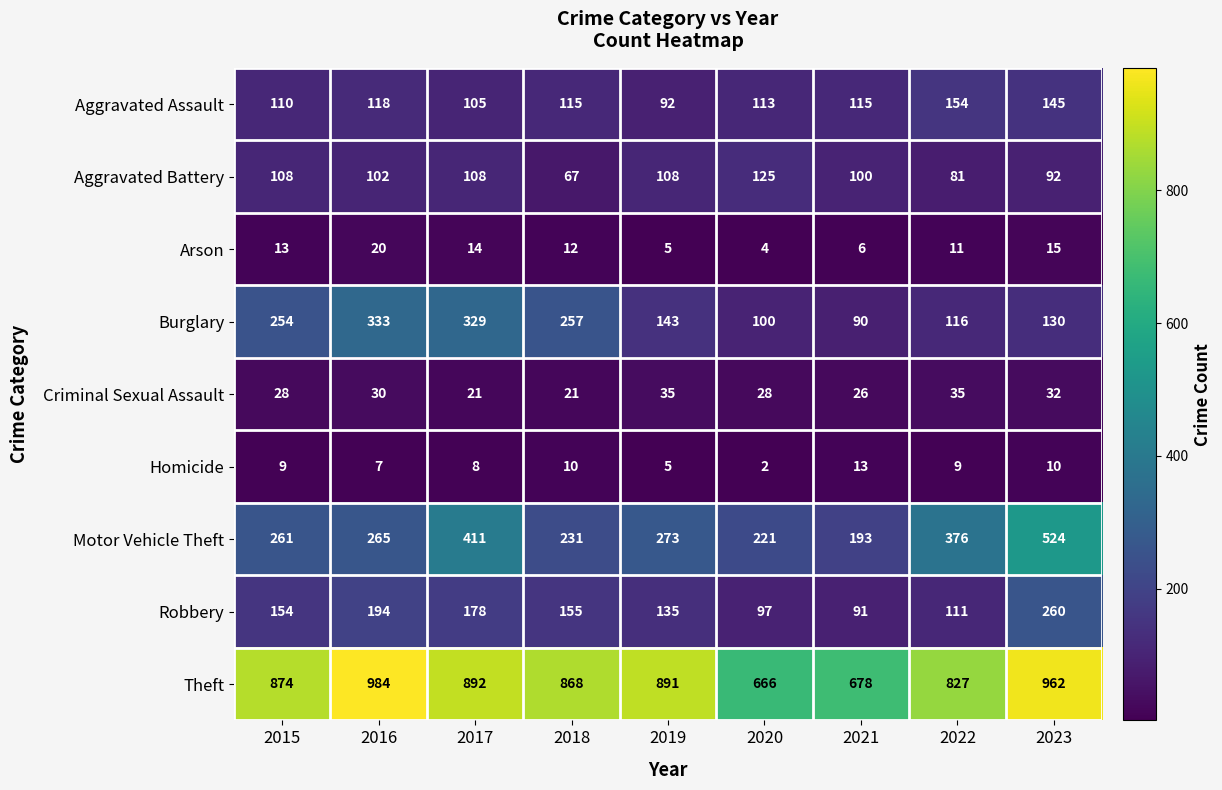

At which category is the sum across all series the highest?

2023